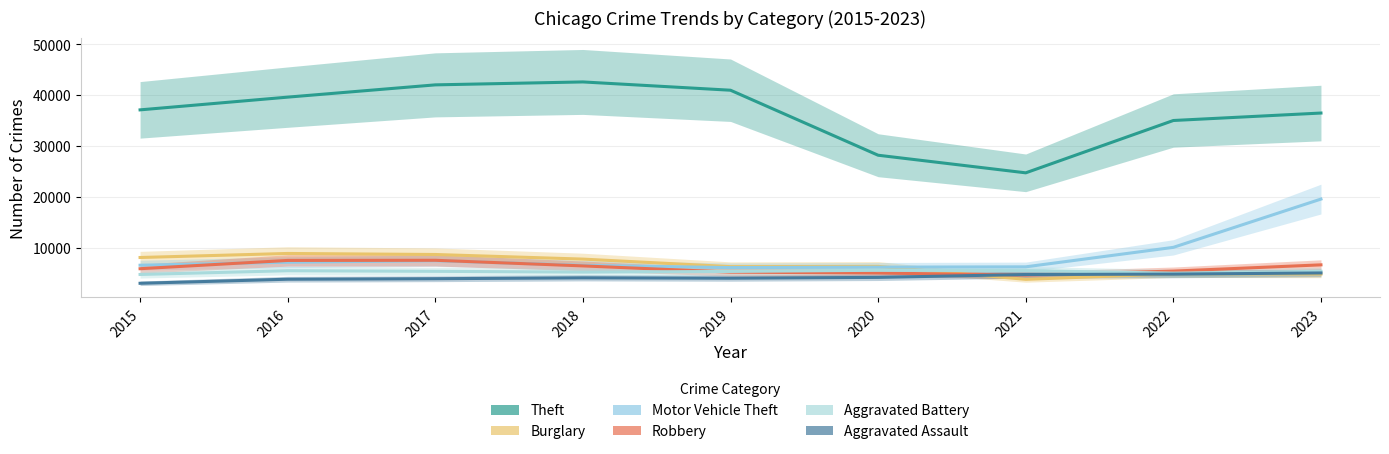

Which series changed the most between 2017 and 2019?

Burglary